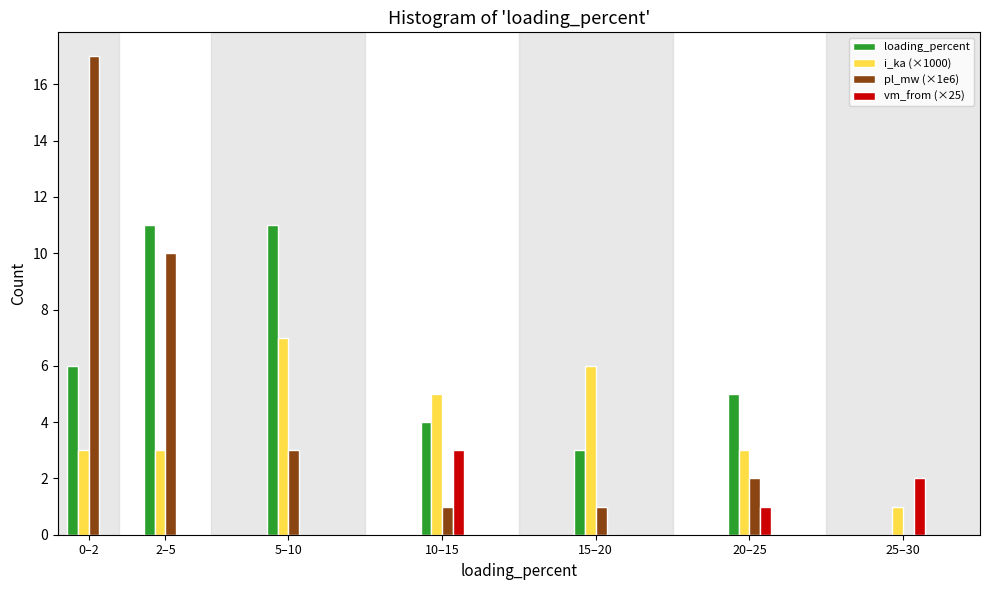

Reading right to left, list all the values displayed in this chart.

loading_percent: 25–30=0	20–25=5	15–20=3	10–15=4	5–10=11	2–5=11	0–2=6
i_ka (×1000): 25–30=1	20–25=3	15–20=6	10–15=5	5–10=7	2–5=3	0–2=3
pl_mw (×1e6): 25–30=0	20–25=2	15–20=1	10–15=1	5–10=3	2–5=10	0–2=17
vm_from (×25): 25–30=2	20–25=1	15–20=0	10–15=3	5–10=0	2–5=0	0–2=0